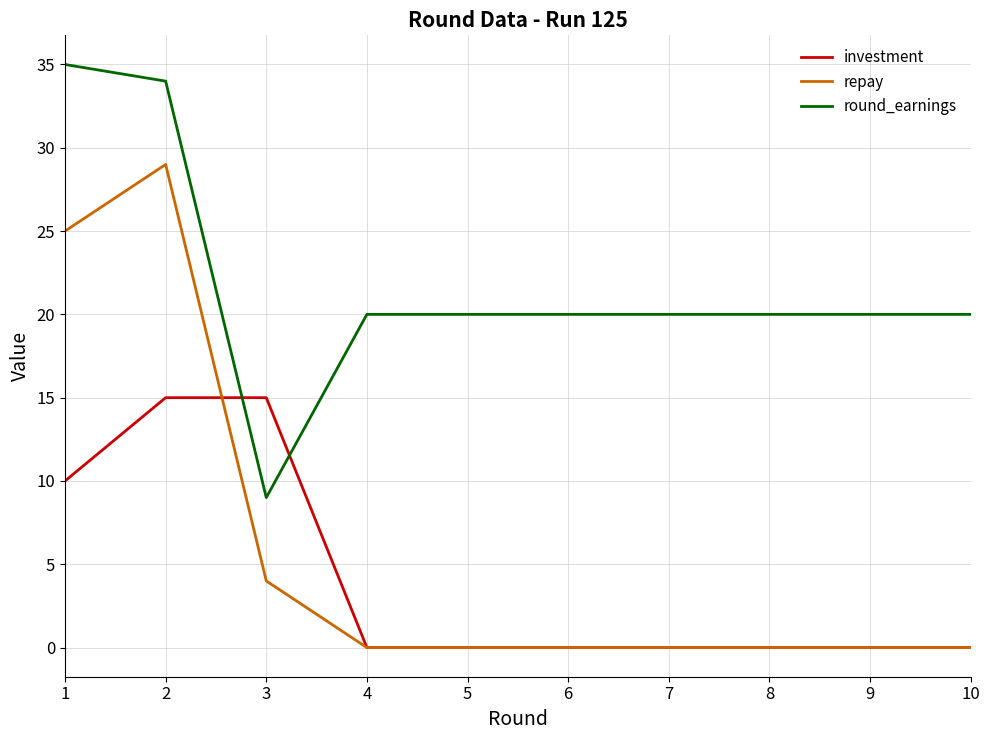

Is this an area chart (filled region under the line)?

No